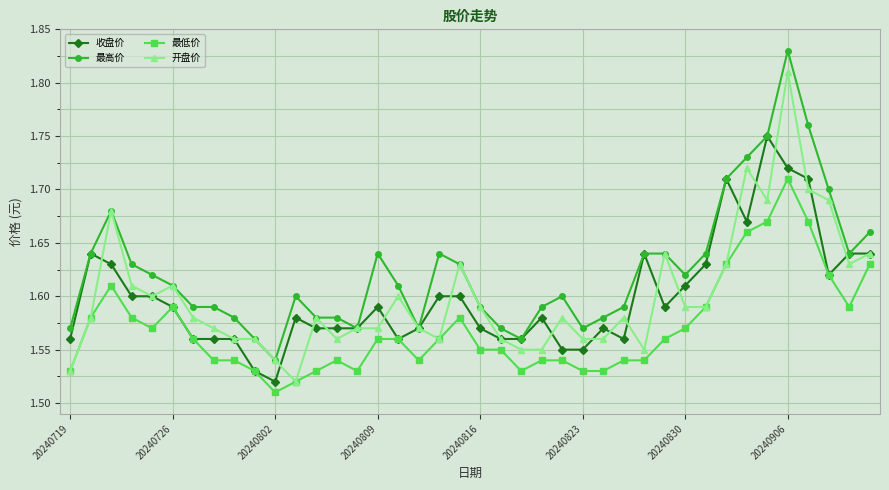

Which series has the largest total across all categories?

最高价